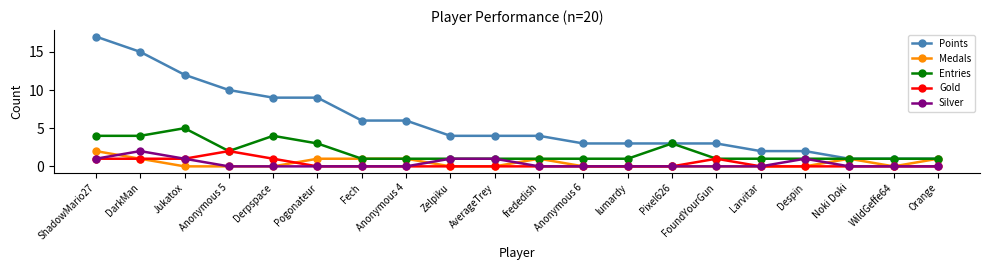

What is the label of the 7th point from the left?

Fech